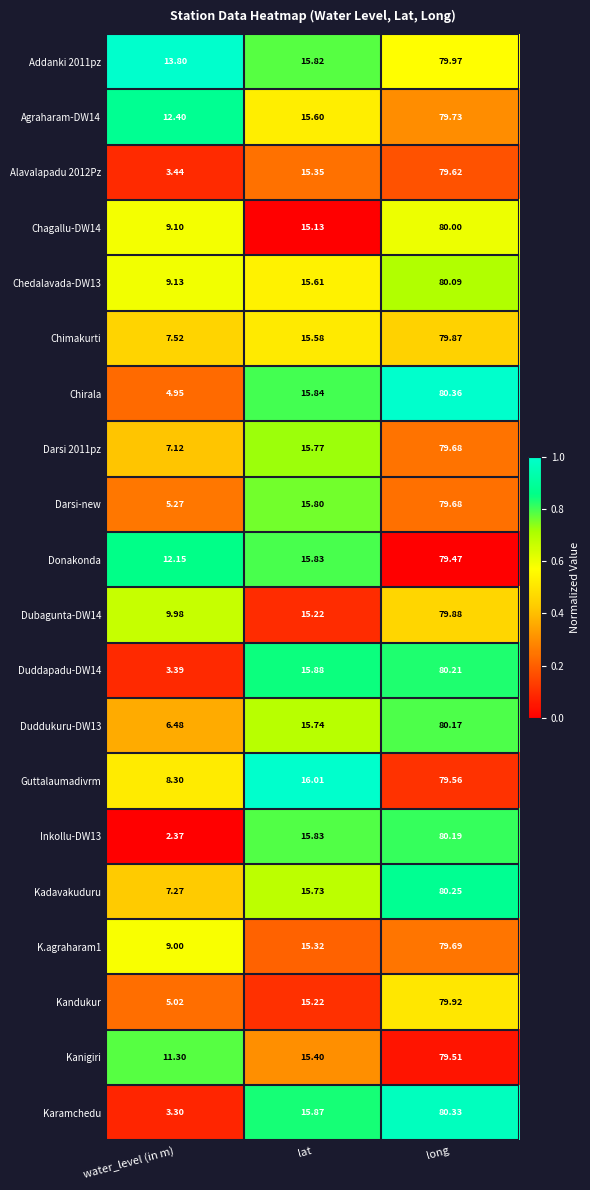

At which label does Addanki 2011pz first exceed 15?

lat